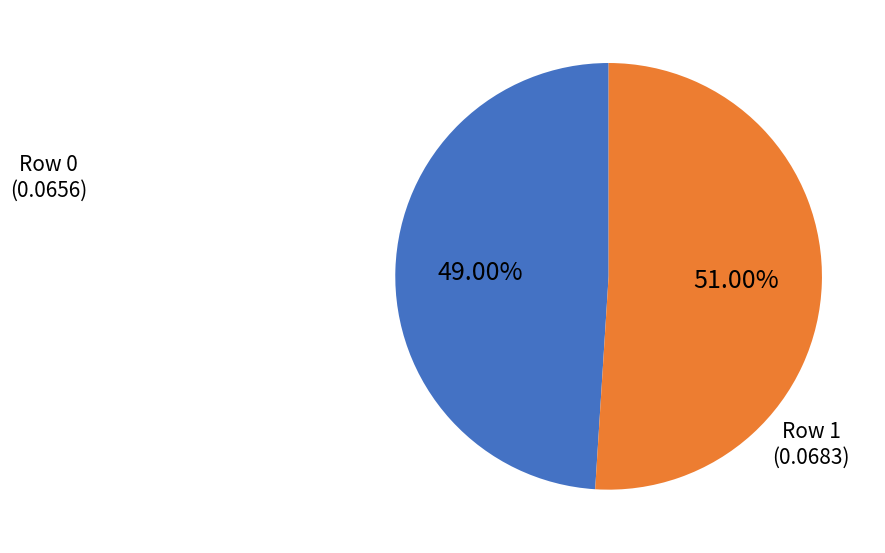

Is there a majority slice in this chart?

Yes